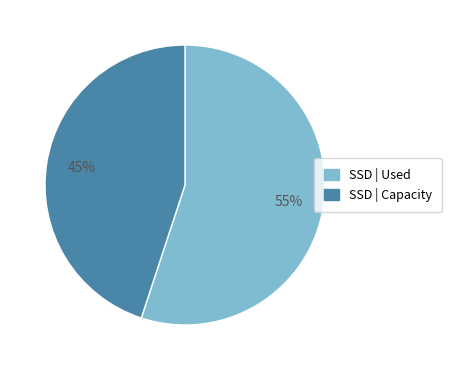

Is there any slice that represents more than half of the pie?

Yes